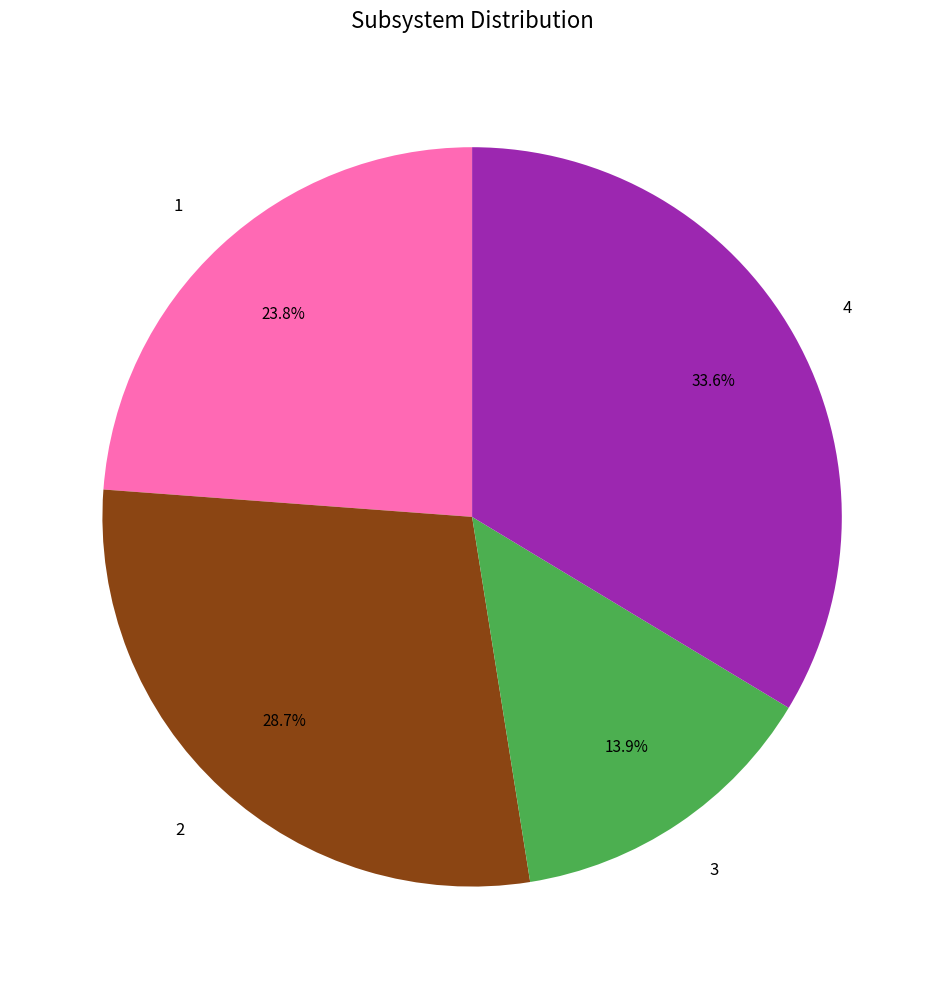

How much of the chart is everything except 2?

71.3%